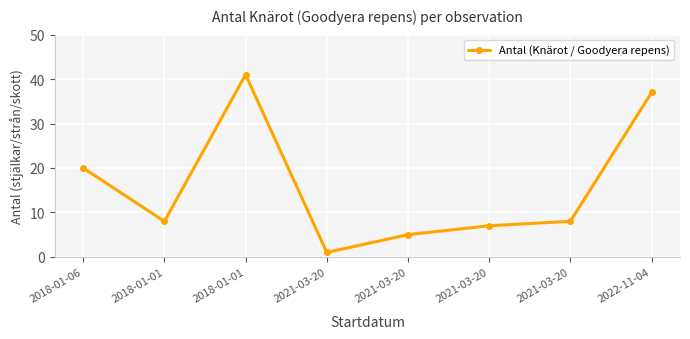

What is the value of the 1st point from the left?

20